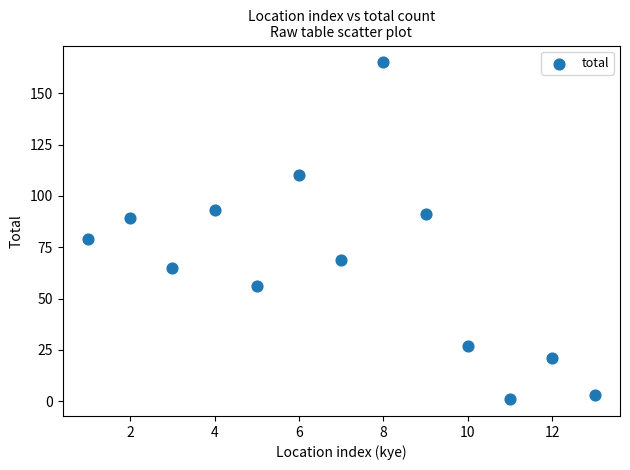

What is the range of X values (max minus min)?

12